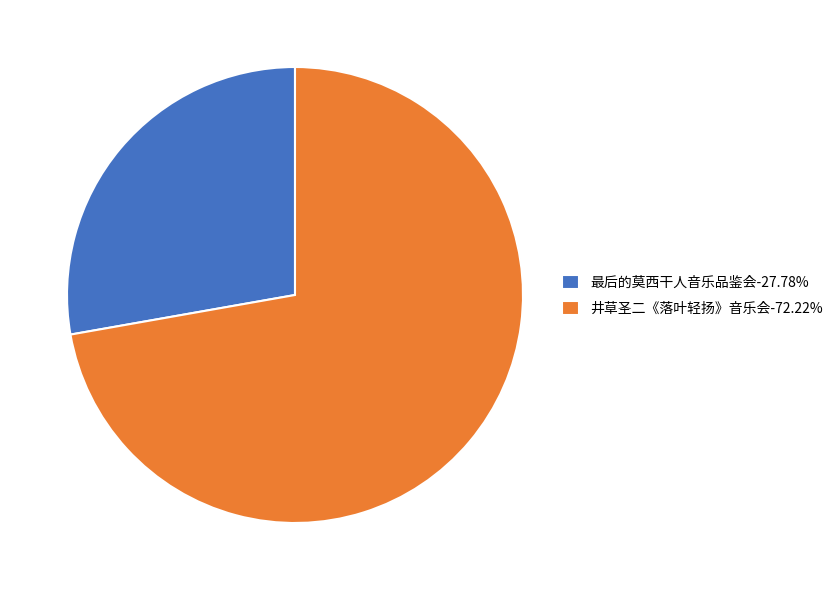

Is 最后的莫西干人音乐品鉴会-27.78% the majority of the pie?

No